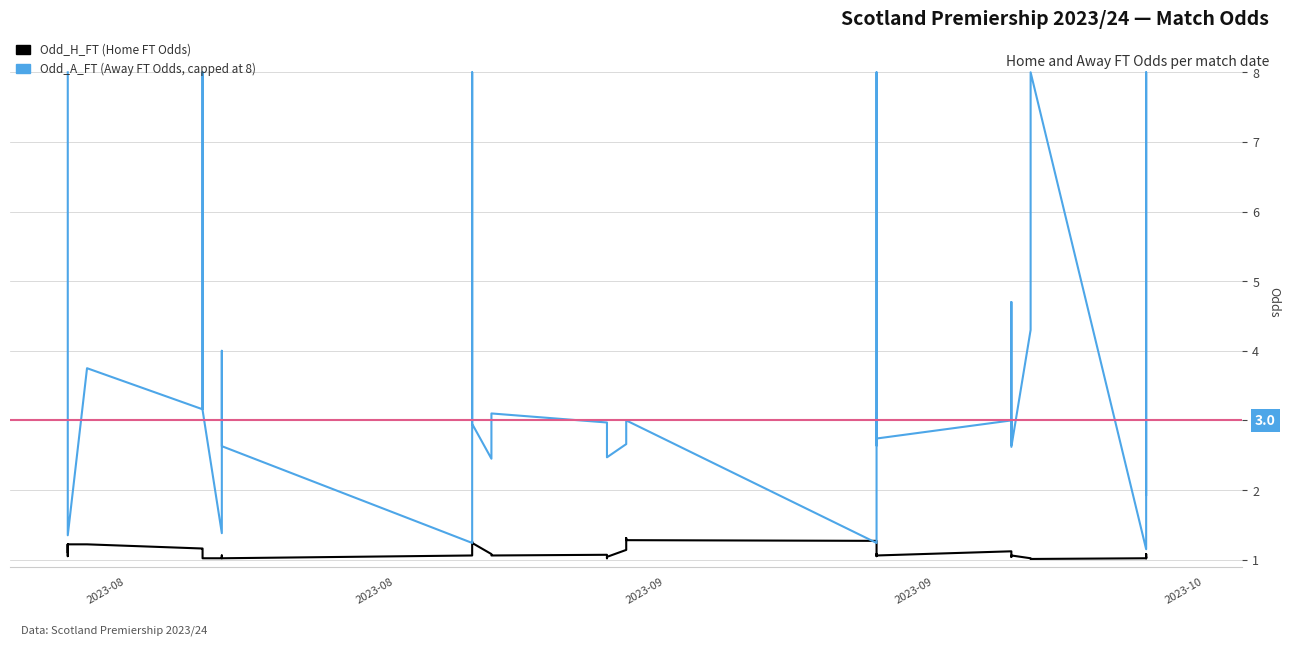

After their last crossing, which series has the higher values: Odd_H_FT or Odd_A_FT?

Odd_A_FT